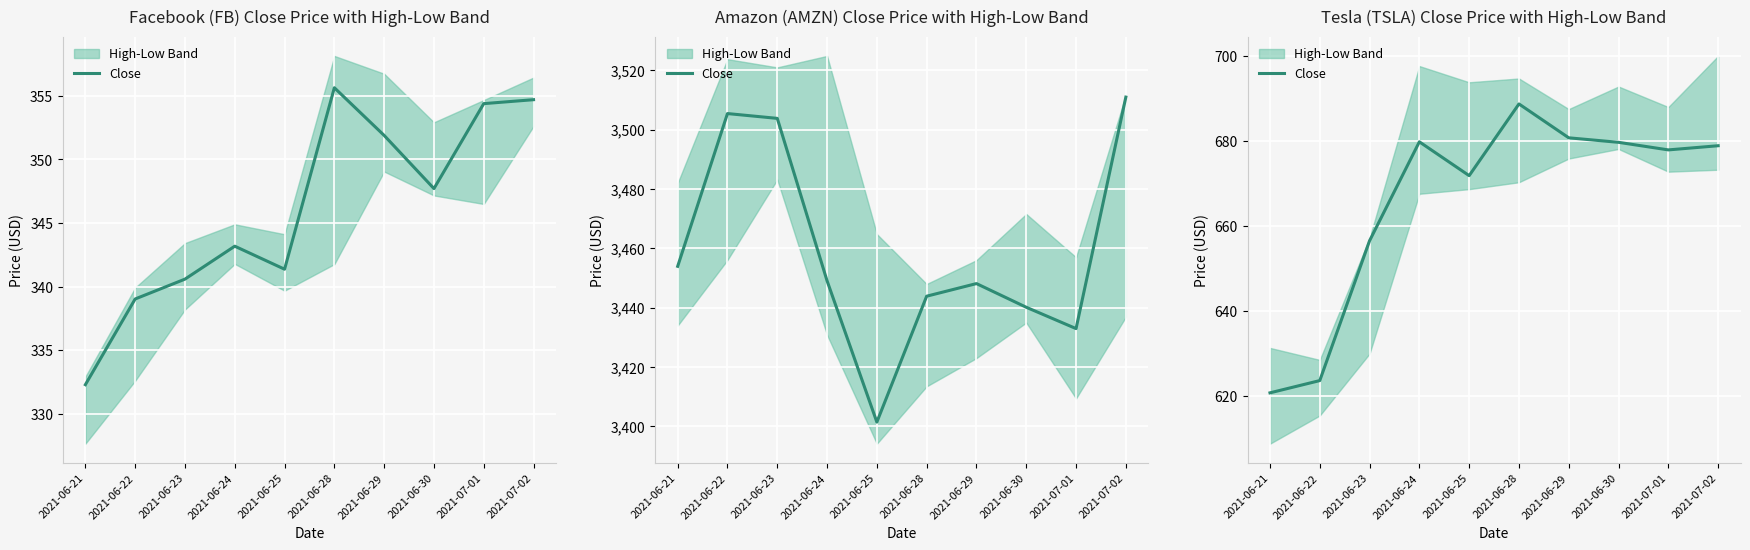

What is the approximate value at 2021-06-24?

679.8